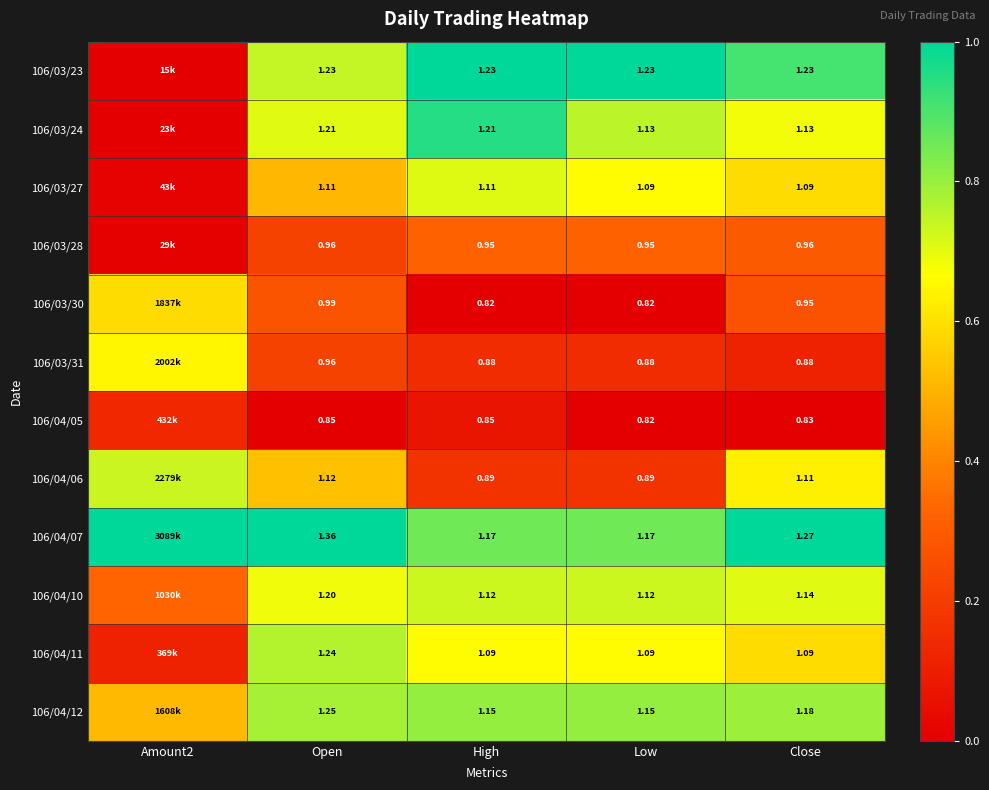

Is the value of 106/04/05 at Open greater than the value of 106/03/23 at Open?

No